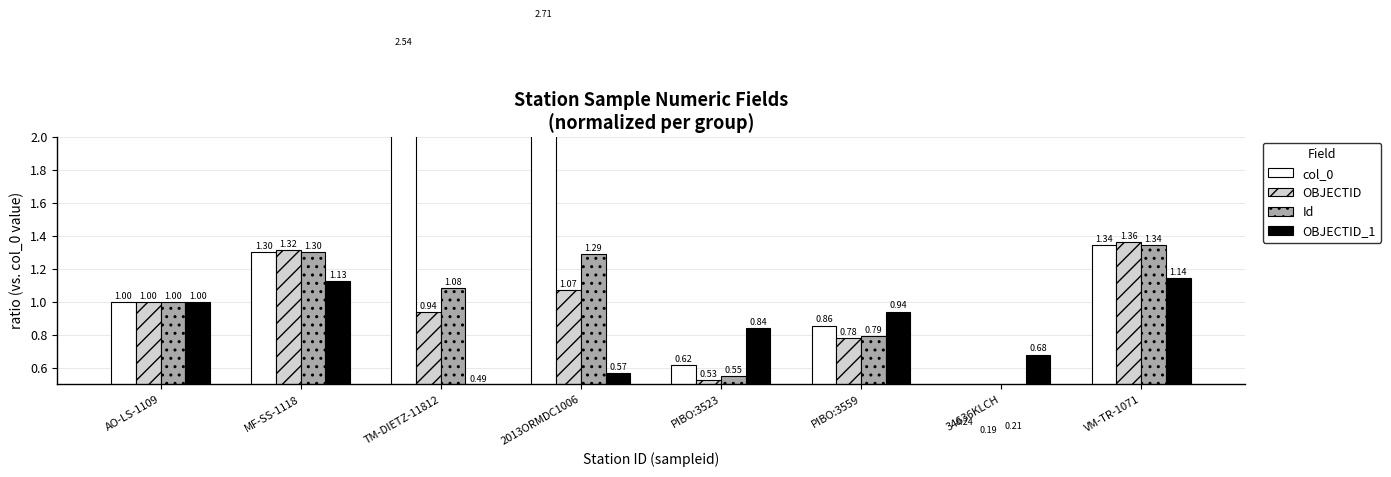

What is the spread (max minus min) of values at 34636KLCH?

0.5